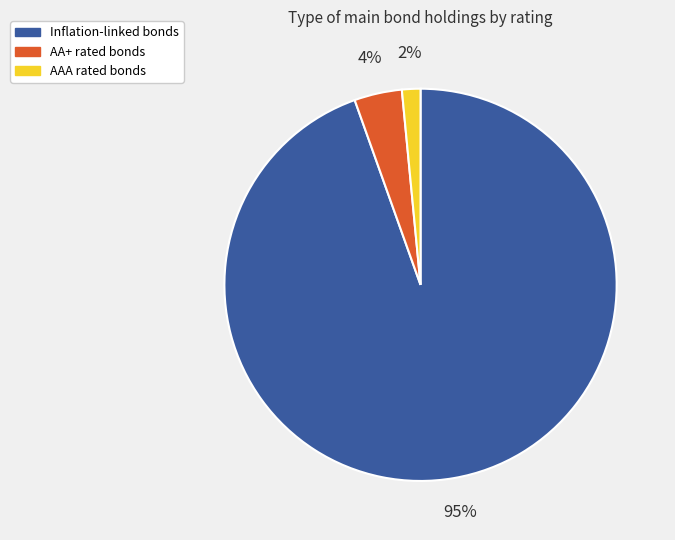

Does any single category account for the majority?

Yes